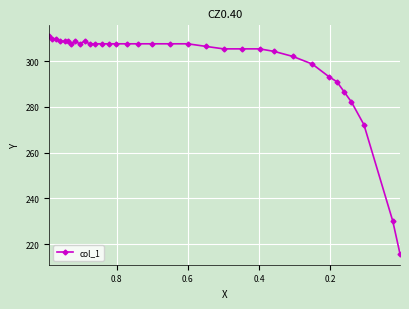

Does the chart display data point markers on the line(s)?

Yes